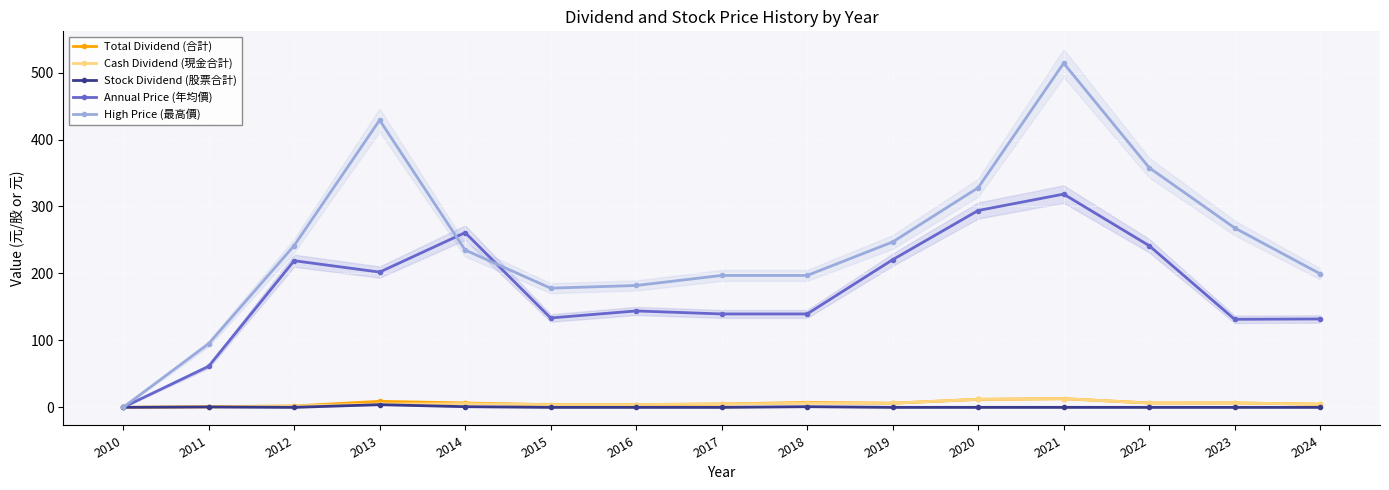

Reading left to right, what are all the values shown in this chart?

Total Dividend (合計): 2010=0.0	2011=1.1	2012=2.0	2013=9.0	2014=6.5	2015=4.0	2016=4.2	2017=5.0	2018=7.2	2019=6.2	2020=12.0	2021=13.0	2022=6.5	2023=6.6	2024=4.7
Cash Dividend (現金合計): 2010=0.0	2011=0.6	2012=2.0	2013=5.0	2014=5.5	2015=4.0	2016=4.2	2017=5.0	2018=6.2	2019=6.2	2020=12.0	2021=13.0	2022=6.5	2023=6.6	2024=4.7
Stock Dividend (股票合計): 2010=0.0	2011=0.6	2012=0.0	2013=4.0	2014=1.0	2015=0.0	2016=0.0	2017=0.0	2018=1.0	2019=0.0	2020=0.0	2021=0.0	2022=0.0	2023=0.0	2024=0.0
Annual Price (年均價): 2010=0.0	2011=61.3	2012=219.0	2013=202.0	2014=261.0	2015=133.5	2016=144.0	2017=139.5	2018=139.5	2019=220.5	2020=294.0	2021=318.5	2022=241.5	2023=131.5	2024=132.0
High Price (最高價): 2010=0.0	2011=95.0	2012=241.5	2013=429.0	2014=235.0	2015=178.0	2016=182.0	2017=197.0	2018=197.0	2019=247.0	2020=328.0	2021=514.0	2022=358.0	2023=268.0	2024=199.5